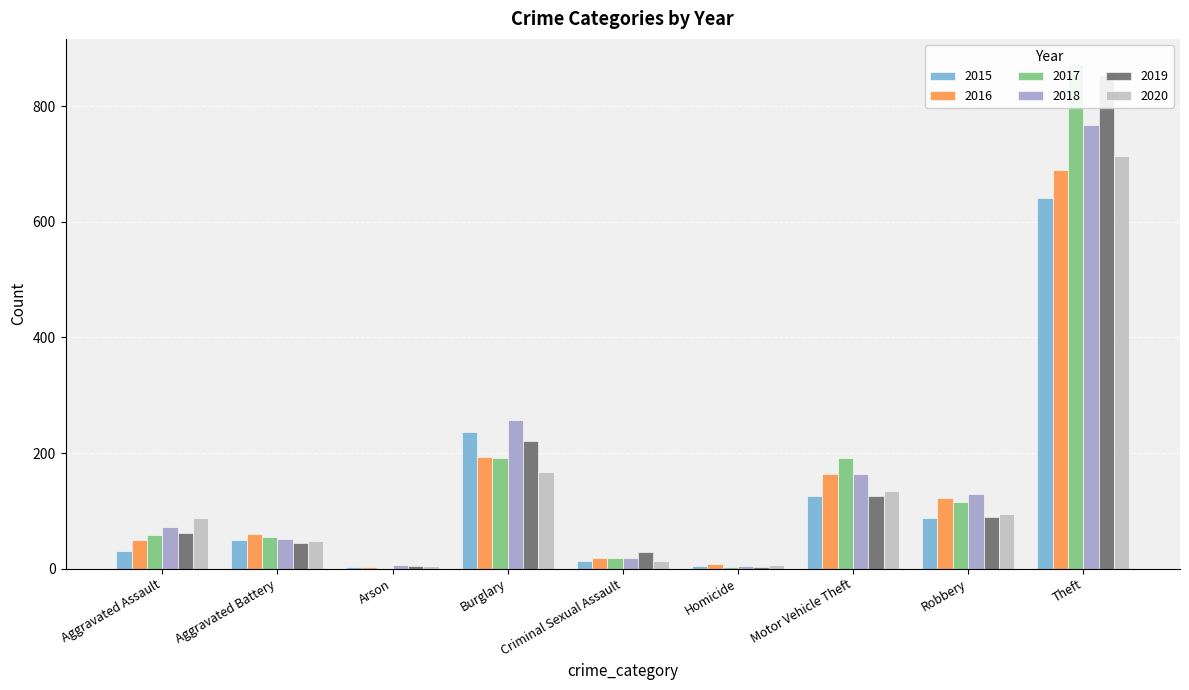

What is the sum of the 2015 values at Criminal Sexual Assault and Aggravated Assault?

44